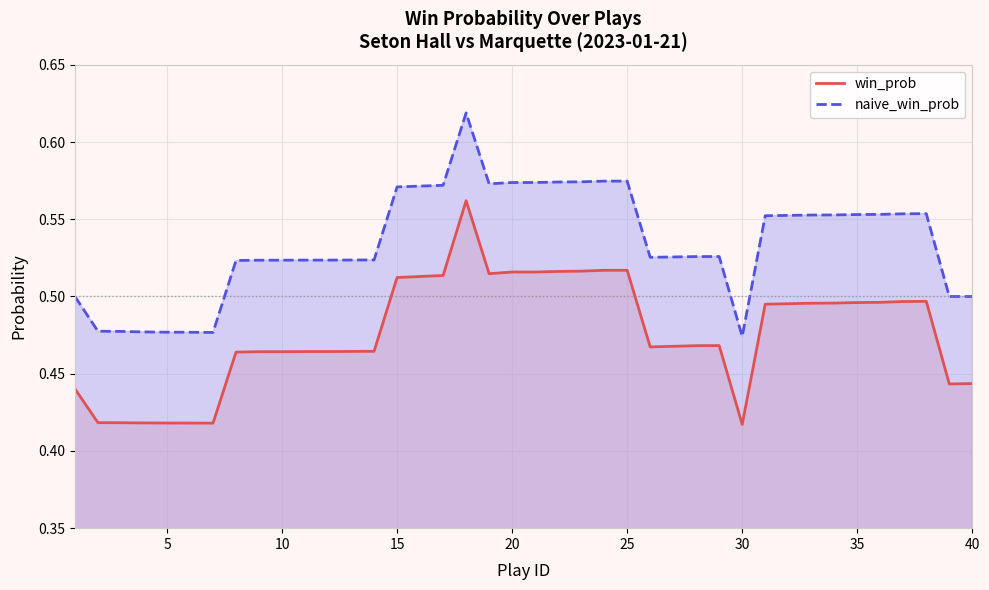

How many win_prob values are between 0 and 1?

40